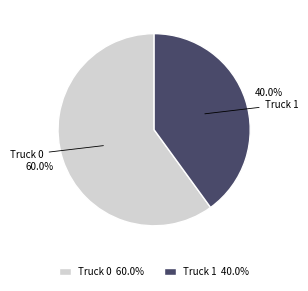

Does Truck 0 account for over 50% of the chart?

Yes